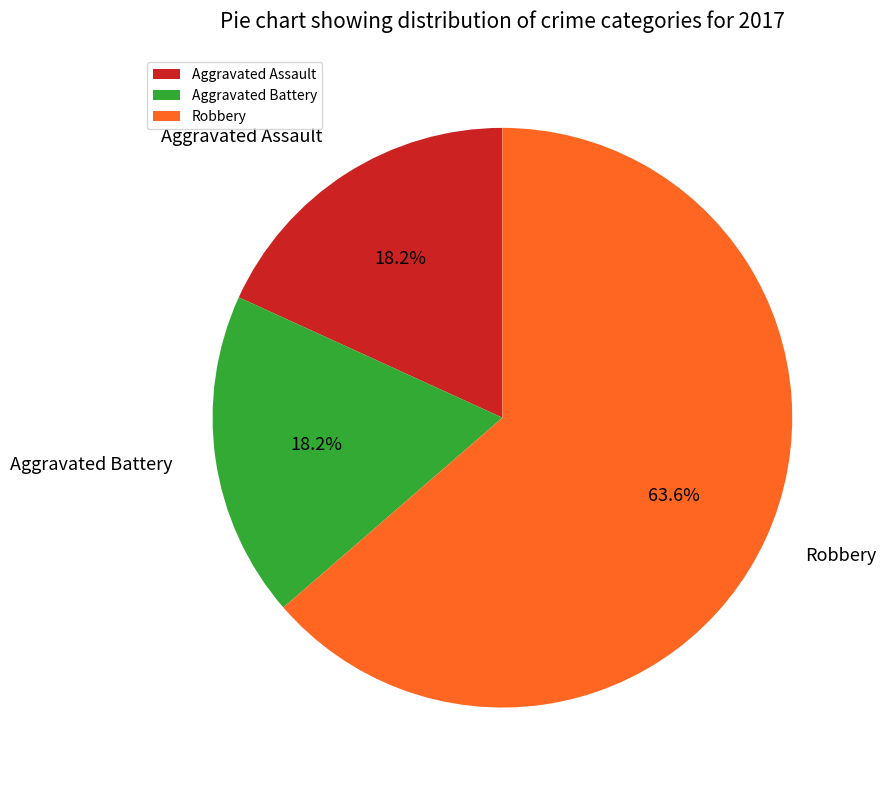

Does any single category account for the majority?

Yes